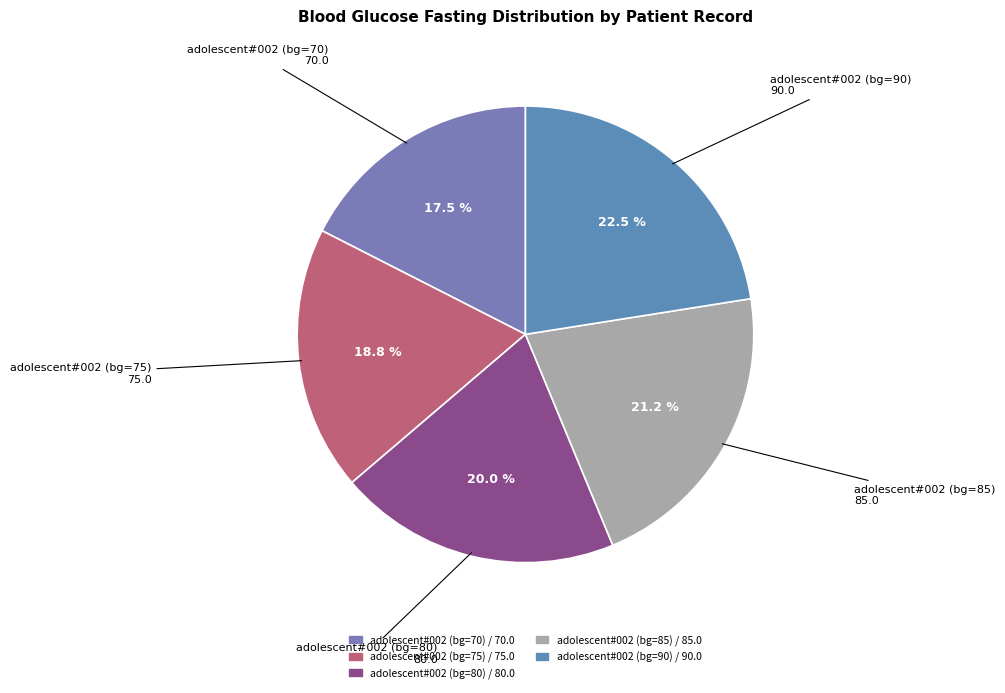

Rank the categories by value from lowest to highest.

adolescent#002 (bg=70), adolescent#002 (bg=75), adolescent#002 (bg=80), adolescent#002 (bg=85), adolescent#002 (bg=90)